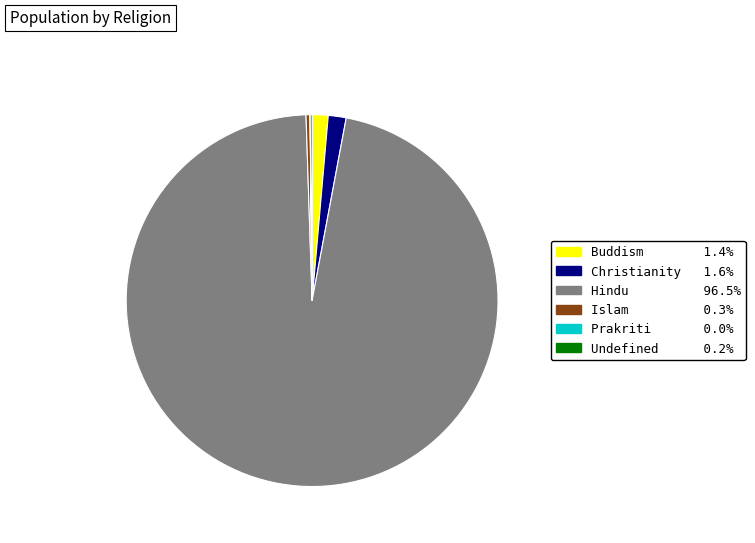

Between Buddism and Islam, which is larger?

Buddism